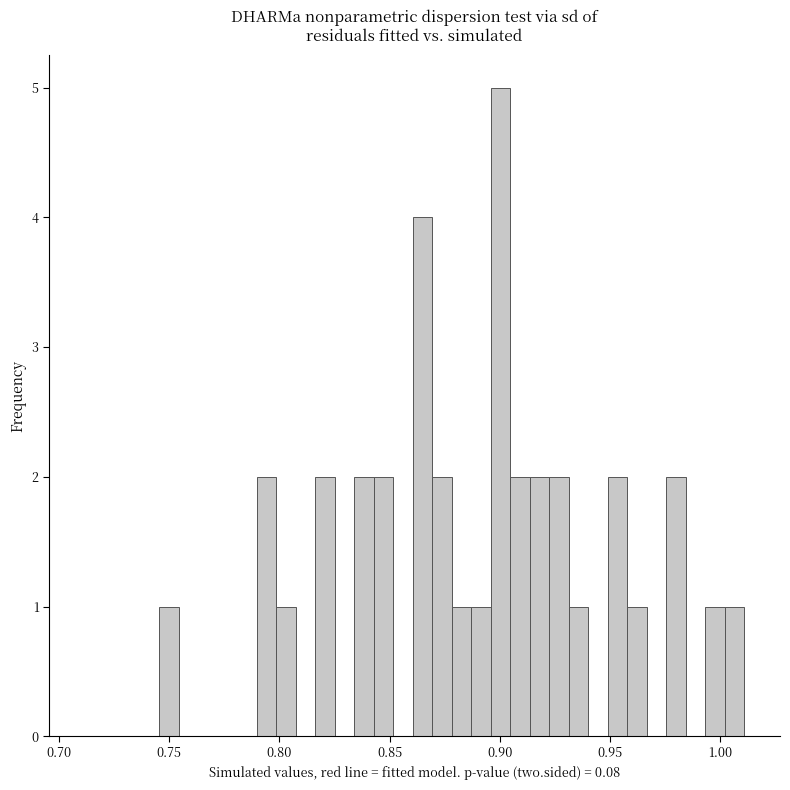

Around what value on the x-axis is the tallest bar? Give the approximate position of its centre, as read against the axis.

0.900